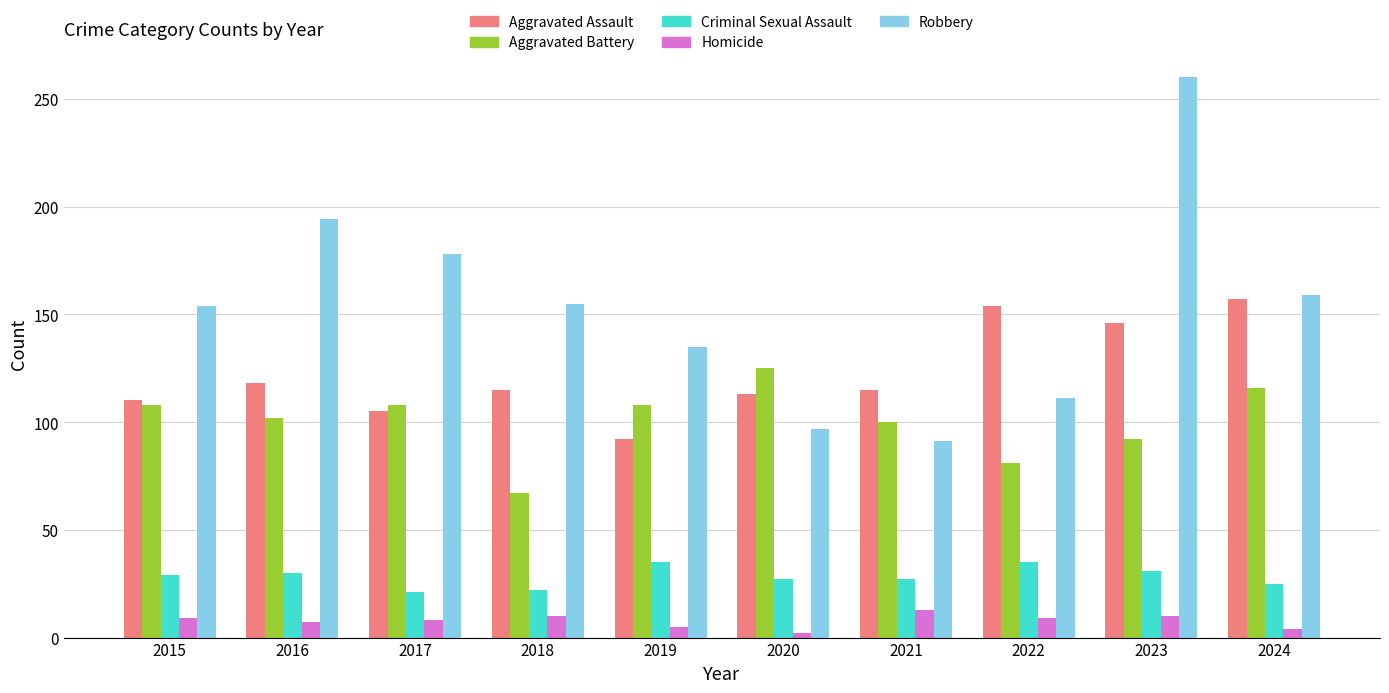

Are the bars grouped side by side (vs. stacked)?

Yes